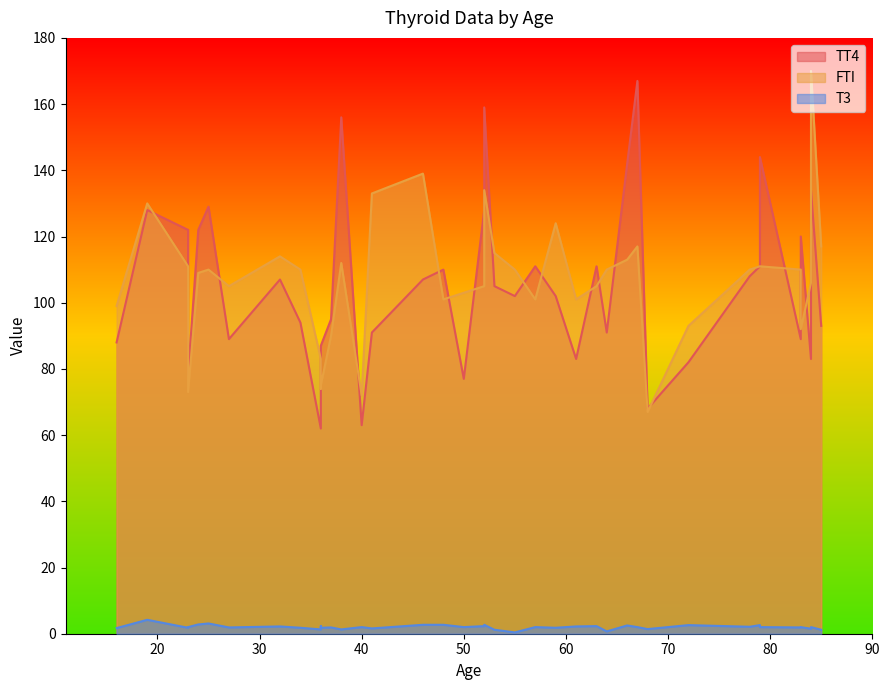

Does the chart have visible grid lines?

No